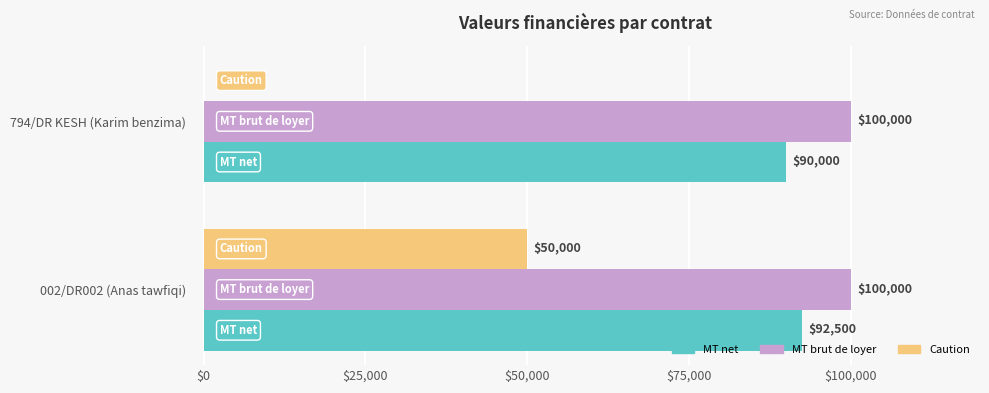

What is the sum of all MT net values?

182500